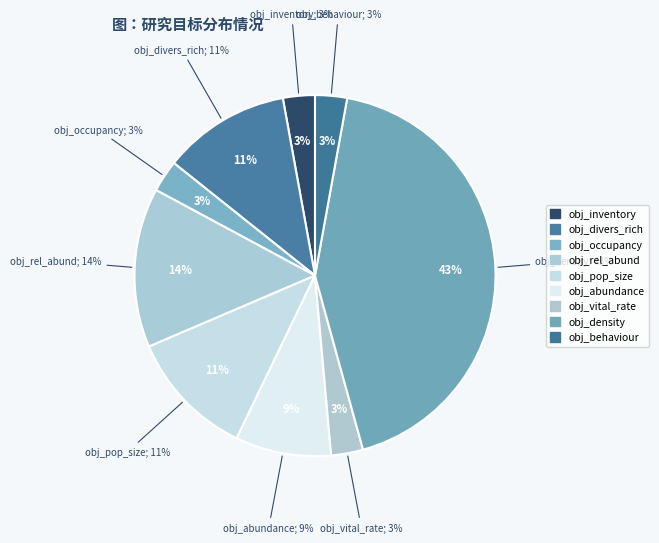

Between obj_abundance and obj_density, which is larger?

obj_density